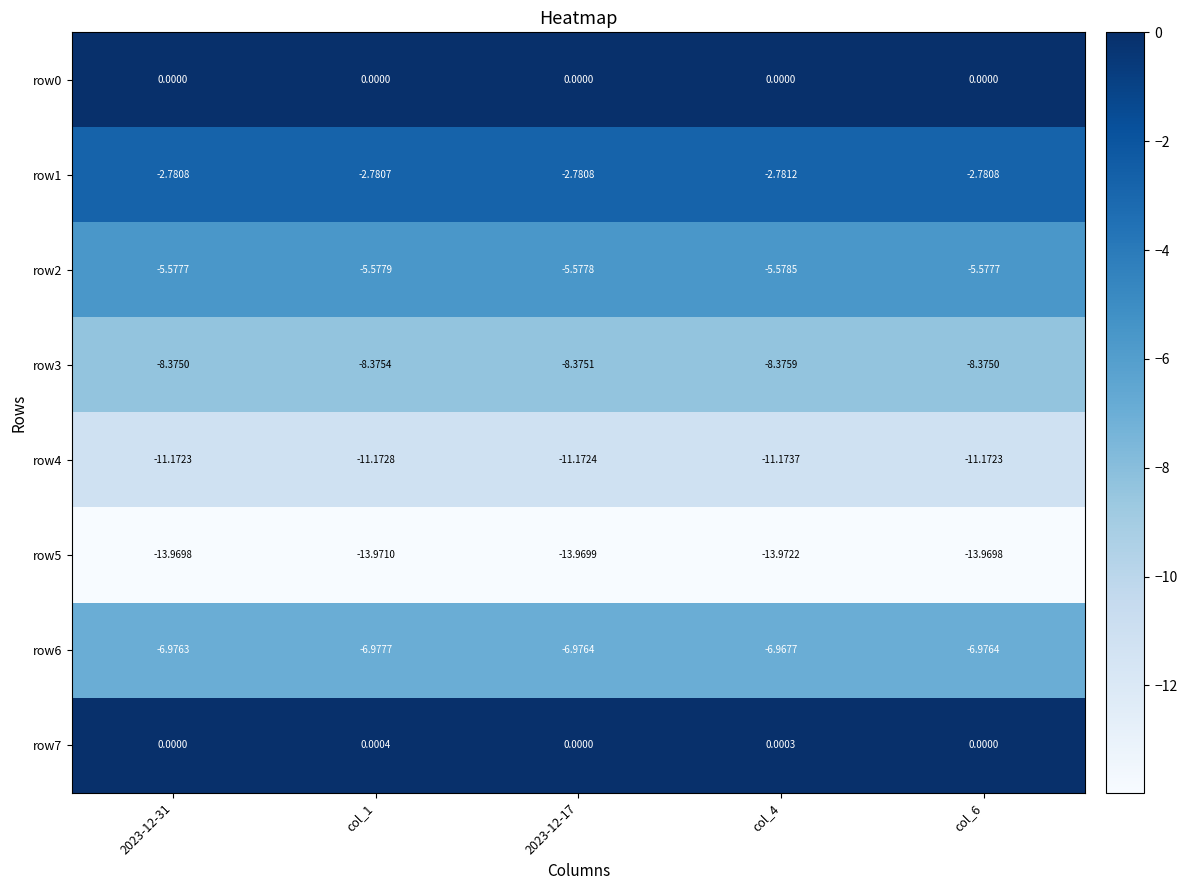

Is the value of row1 at col_1 greater than the value of row2 at 2023-12-17?

Yes